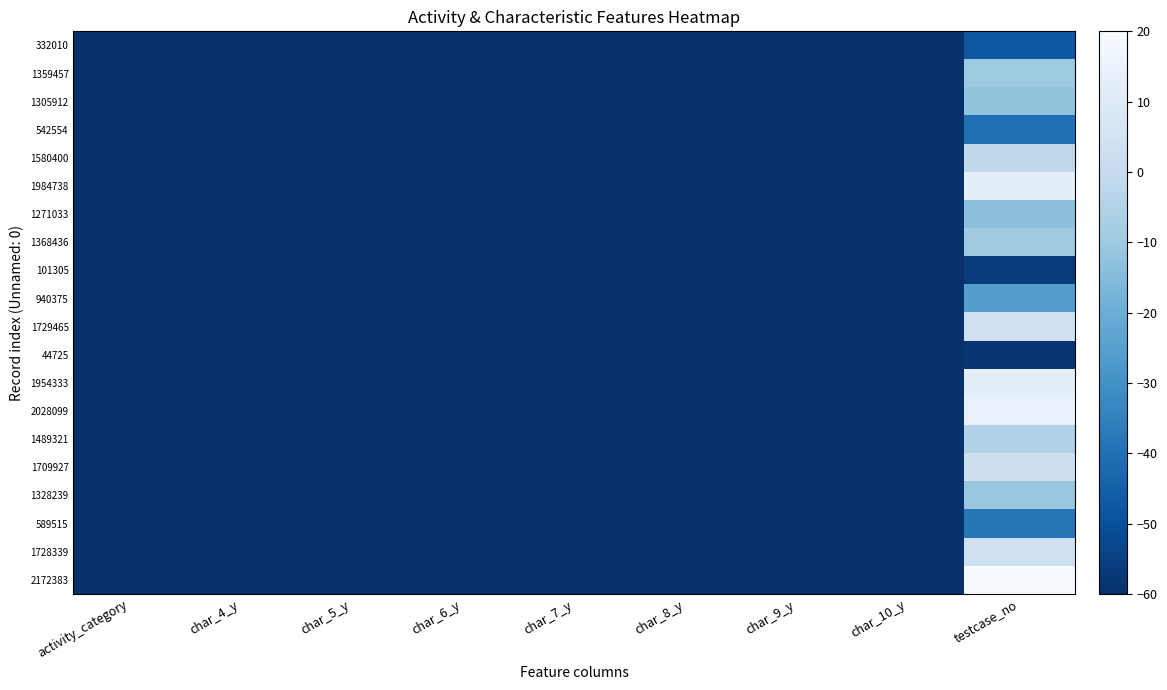

Which category has the lowest value across all series?

char_7_y